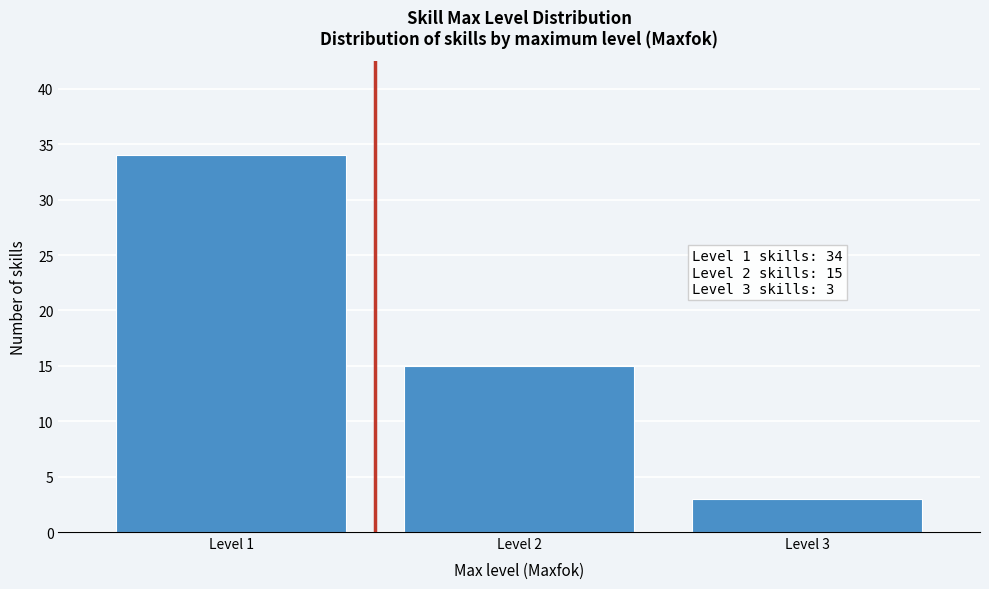

Which range on the x-axis has the tallest bar?

0.5 to 1.5